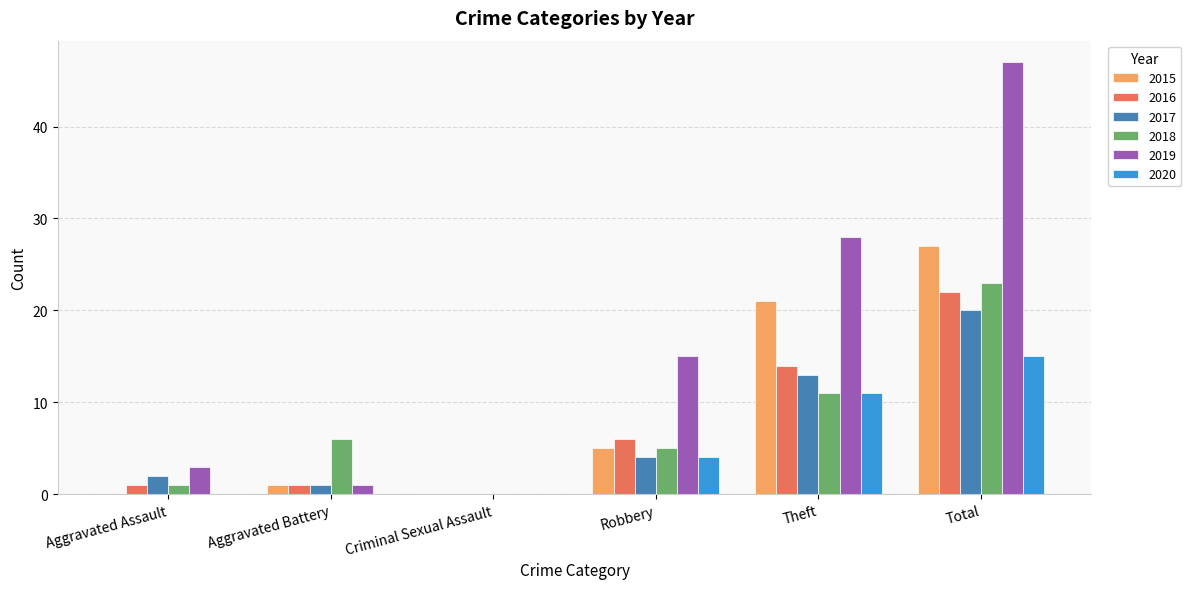

Reading left to right, what are all the values shown in this chart?

2015: 0	1	0	5	21	27
2016: 1	1	0	6	14	22
2017: 2	1	0	4	13	20
2018: 1	6	0	5	11	23
2019: 3	1	0	15	28	47
2020: 0	0	0	4	11	15